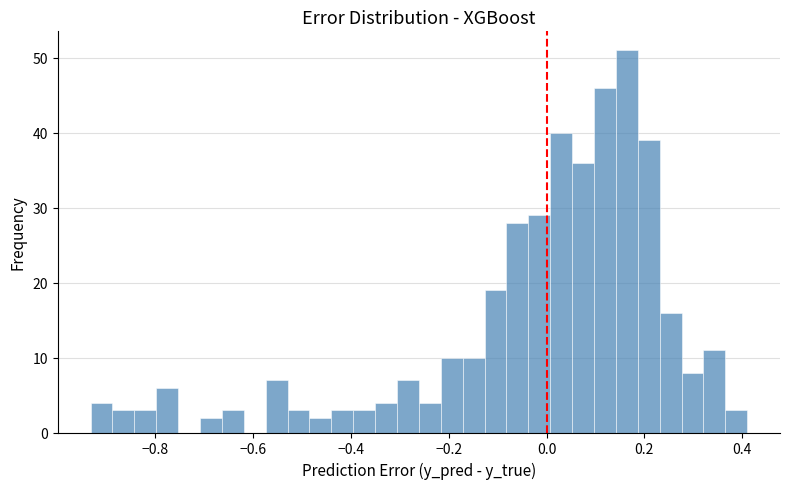

Read against the x-axis, roughly where is the centre of the tallest bar?

0.16